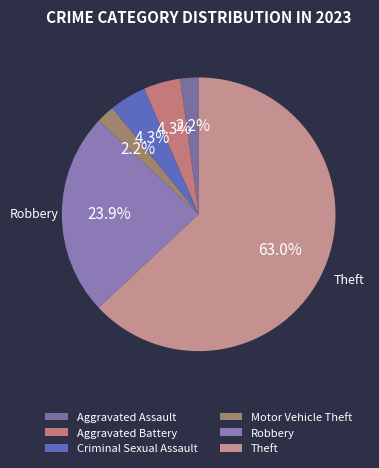

Which slice is the largest?

Theft